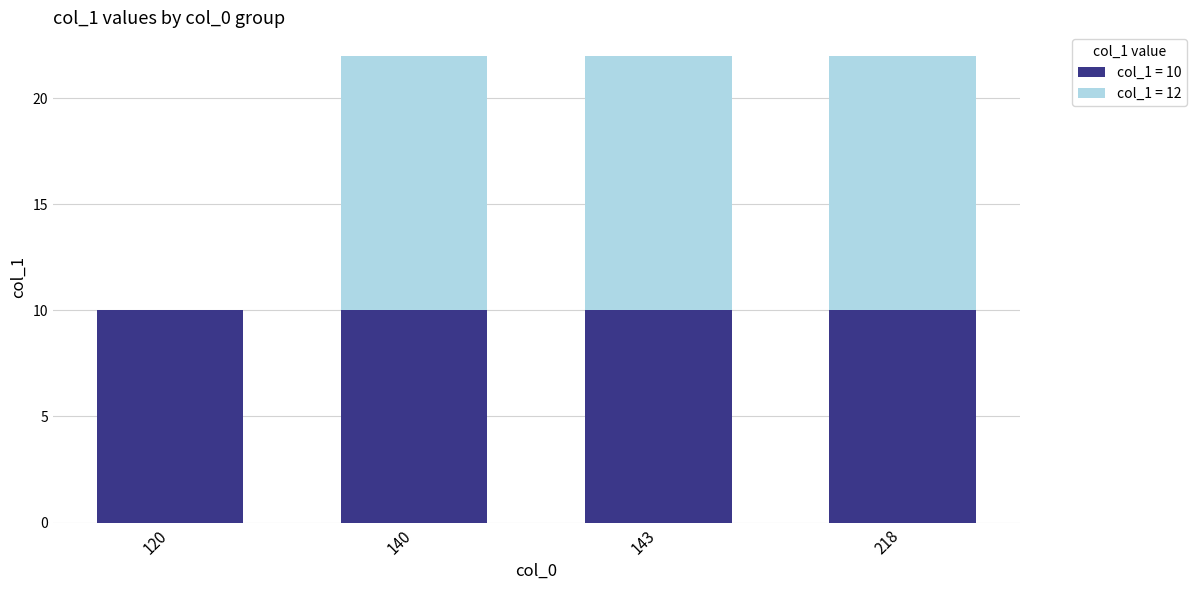

The value of col_1 = 10 at 218 is 10. True or false?

True